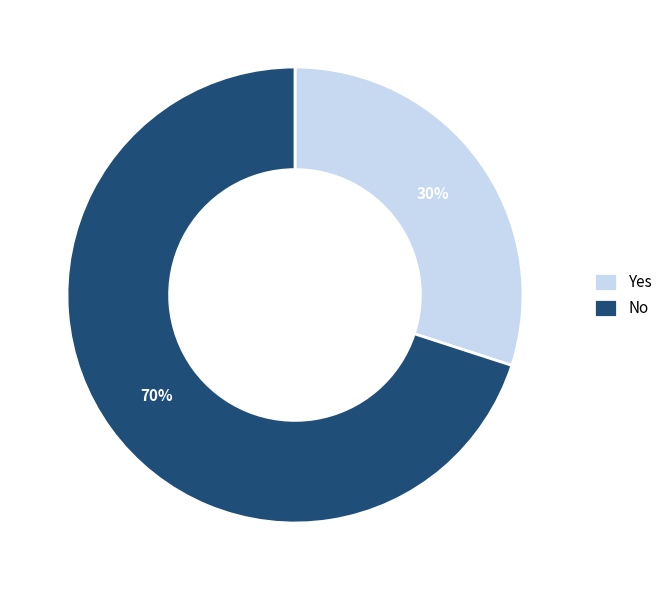

Which slice is the largest?

No